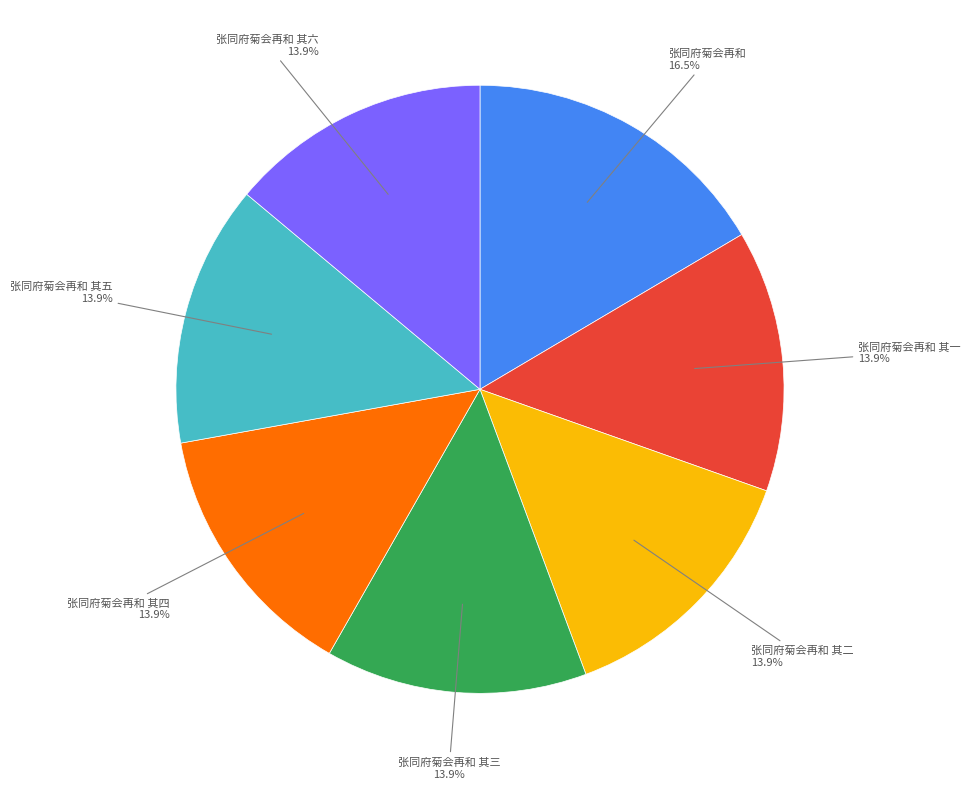

How many segments does this pie chart have?

7